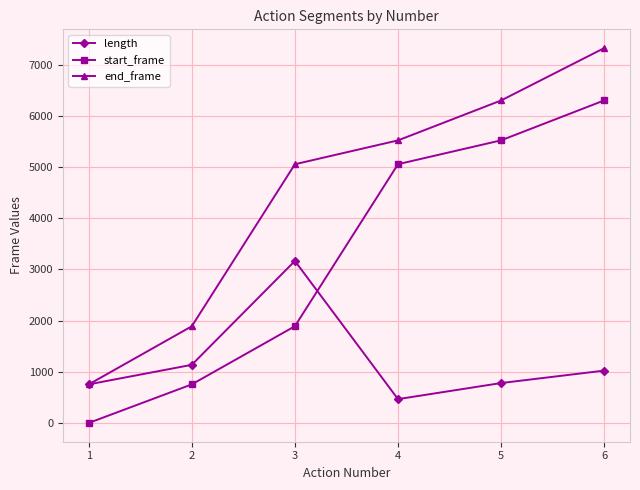

Does the chart have visible grid lines?

Yes